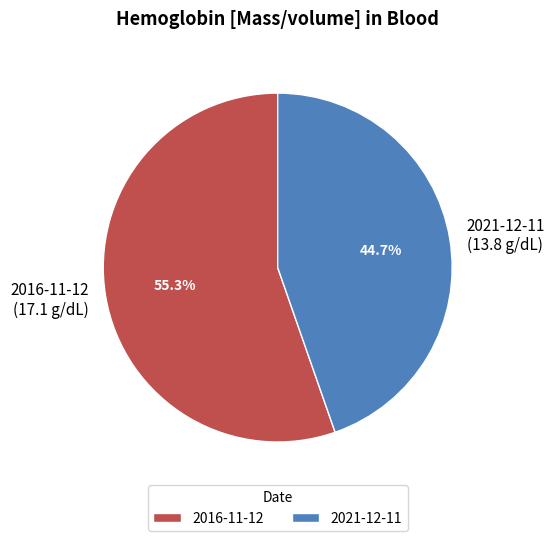

How many segments does this pie chart have?

2